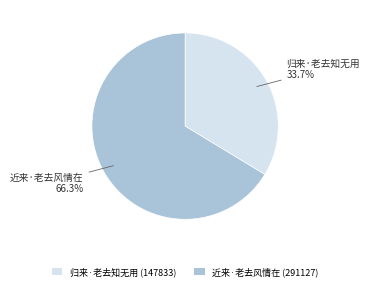

How many slices are in this pie chart?

2